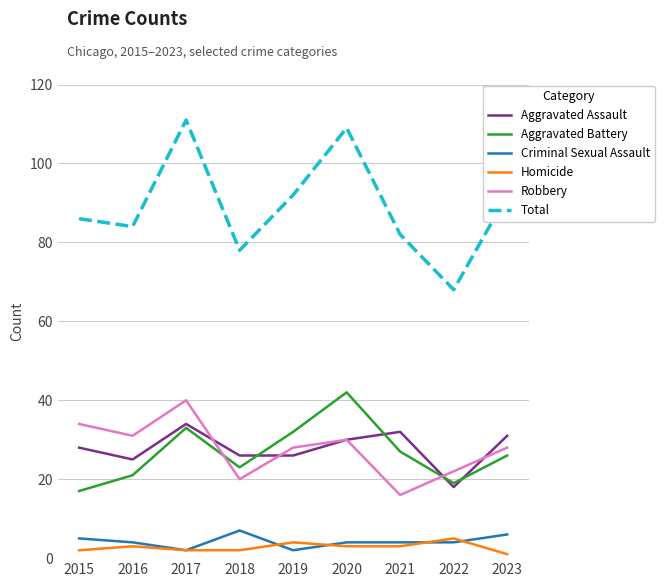

True or false: Homicide and Aggravated Assault intersect in this chart.

False